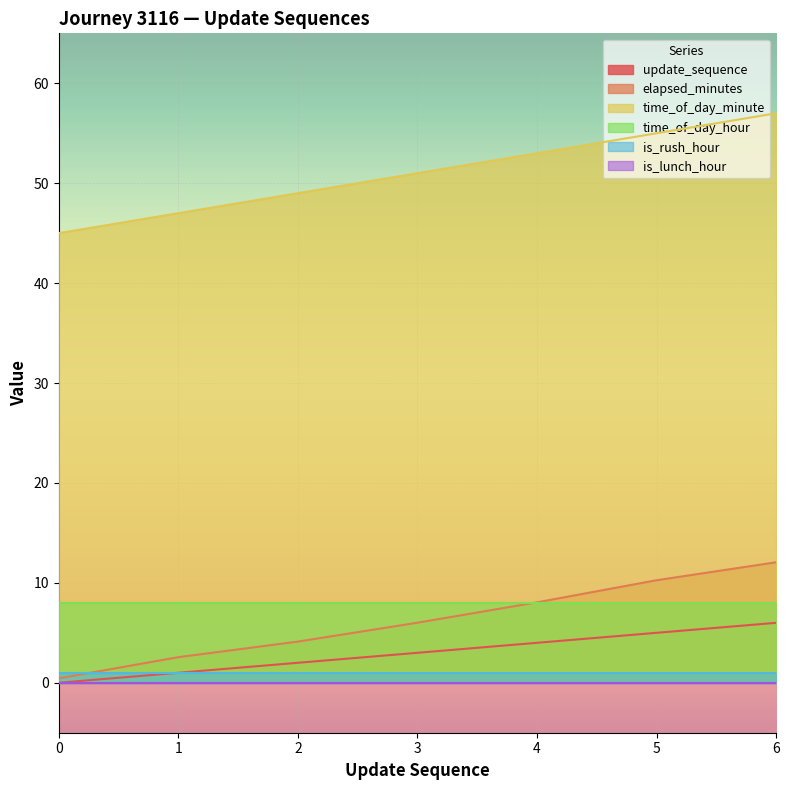

What is the maximum value for elapsed_minutes?

12.1